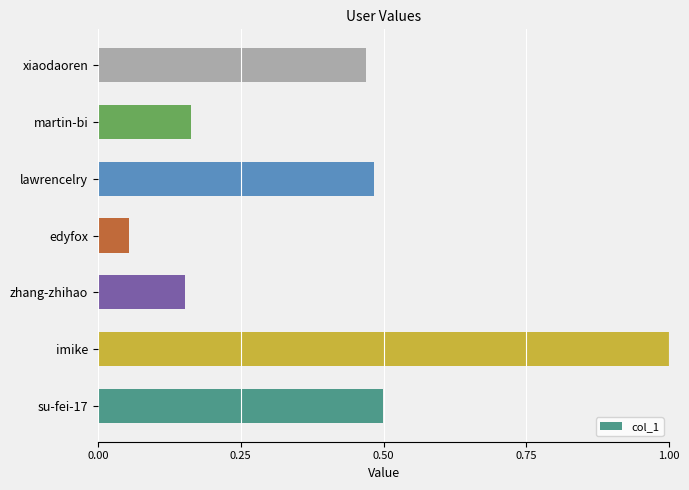

List the labels in order of value, largest first.

imike, su-fei-17, lawrencelry, xiaodaoren, martin-bi, zhang-zhihao, edyfox